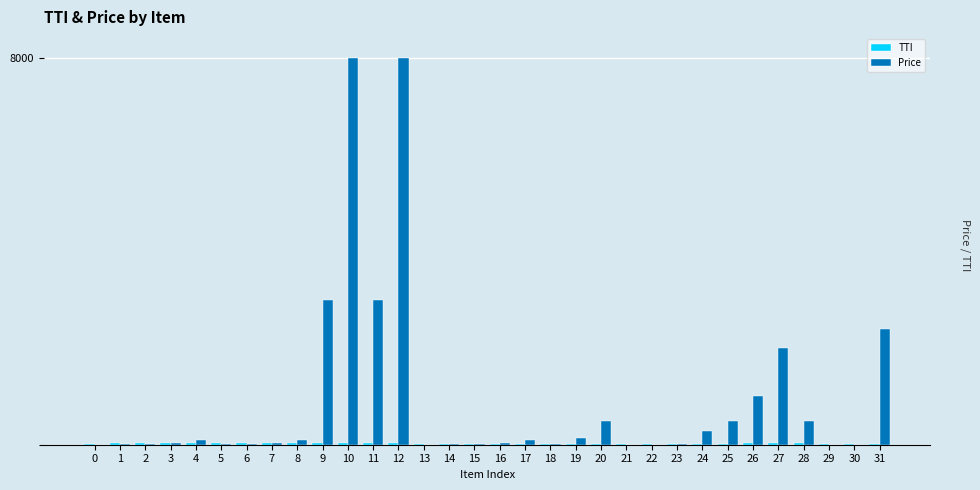

Is it true that TTI equals 8 at 11?

False